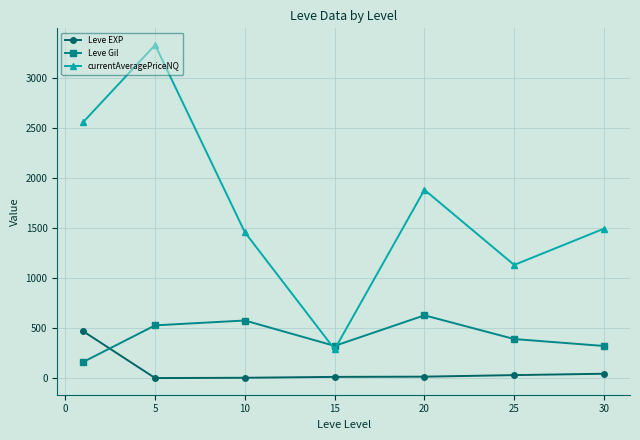

True or false: currentAveragePriceNQ and Leve EXP intersect in this chart.

False